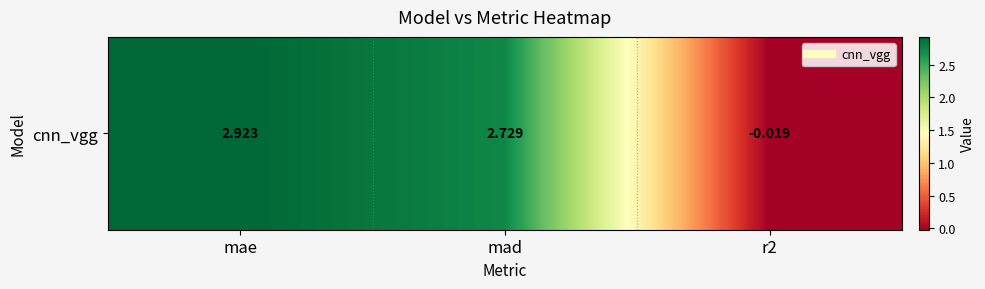

What is the greatest value displayed?

2.9